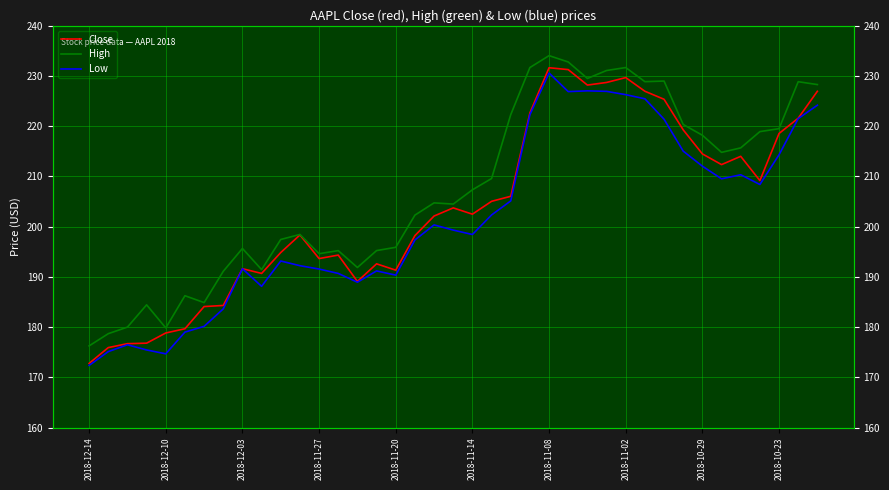

List the series in order of their overall mean, highest first.

High, Close, Low